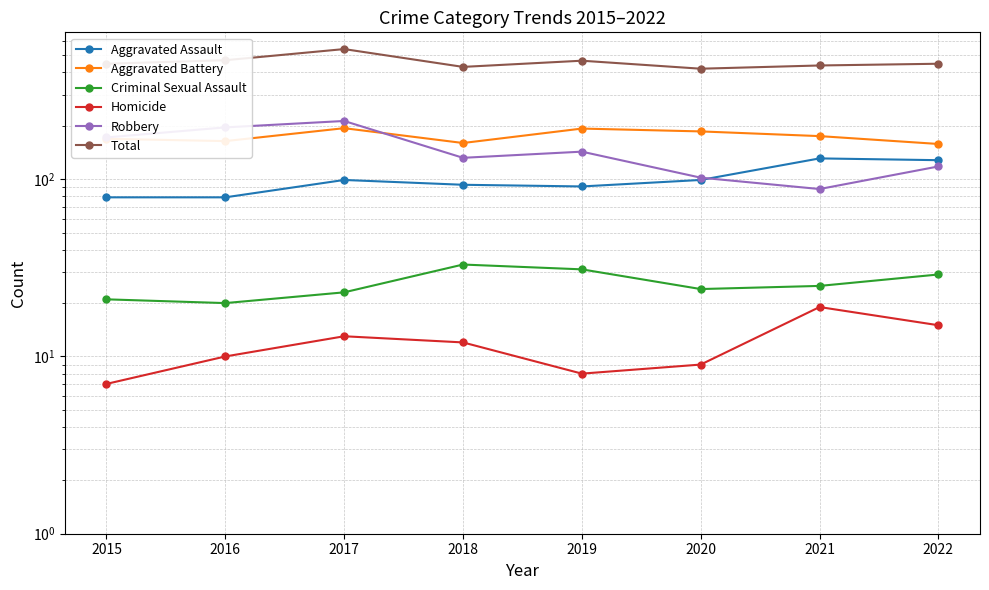

True or false: Criminal Sexual Assault and Aggravated Battery cross at least once.

False